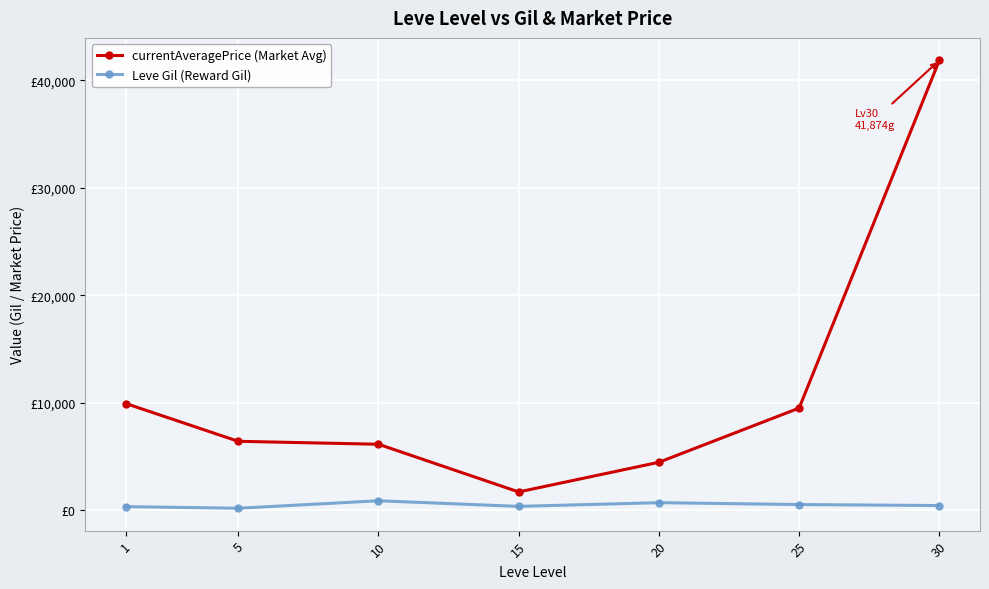

True or false: Leve Gil (Reward Gil) has a value of 352.3 at 25.

False